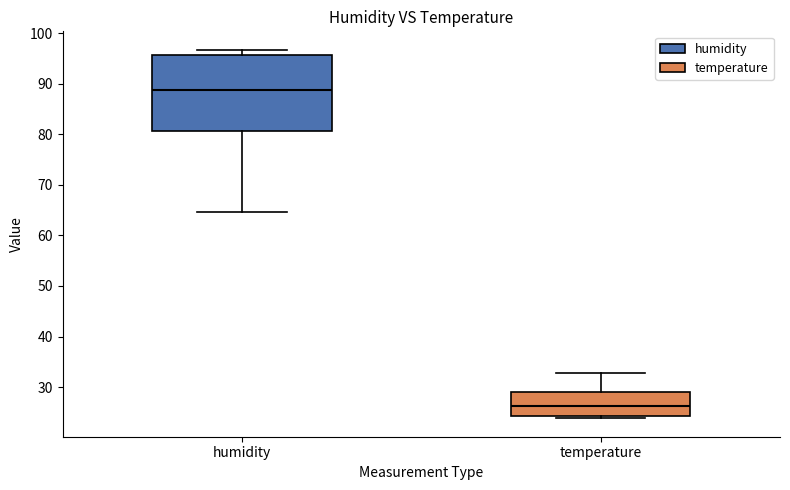

Where does the median line of the box for temperature sit on the y-axis? The values are not printed on the chart, so give them approximately, as read against the axis.

26